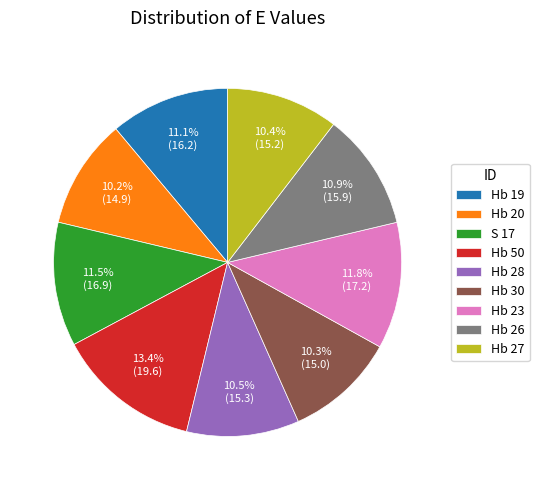

What portion of the pie excludes Hb 27?

89.6%